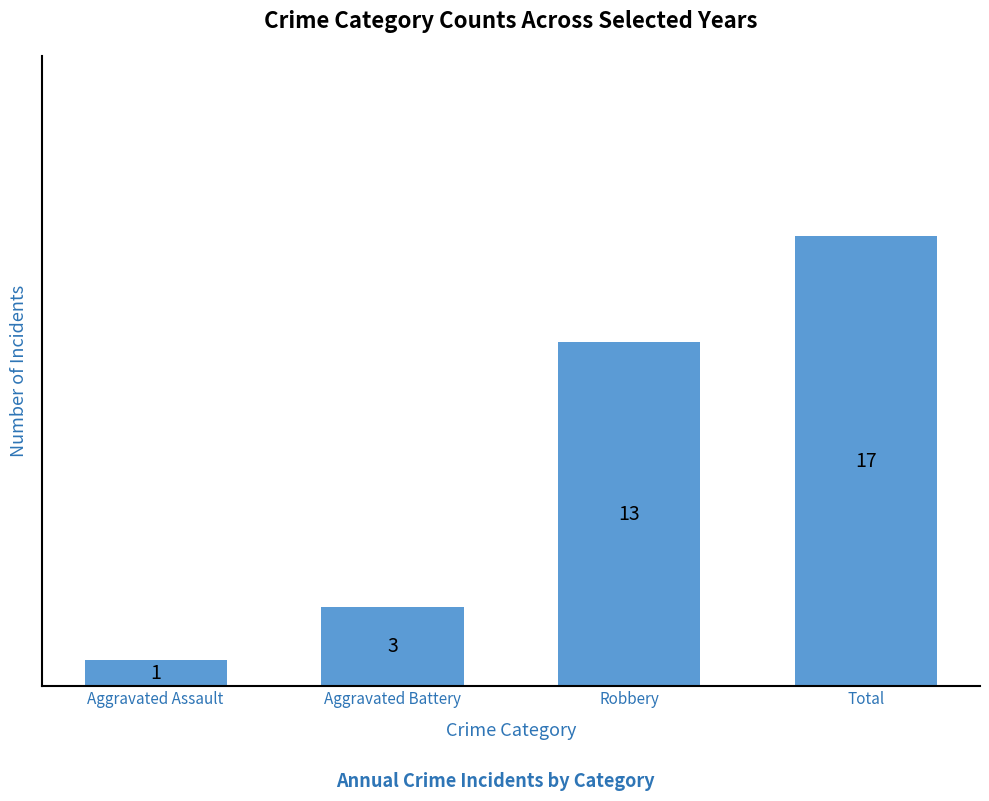

Reading right to left, what are all the values shown in this chart?

17	13	3	1